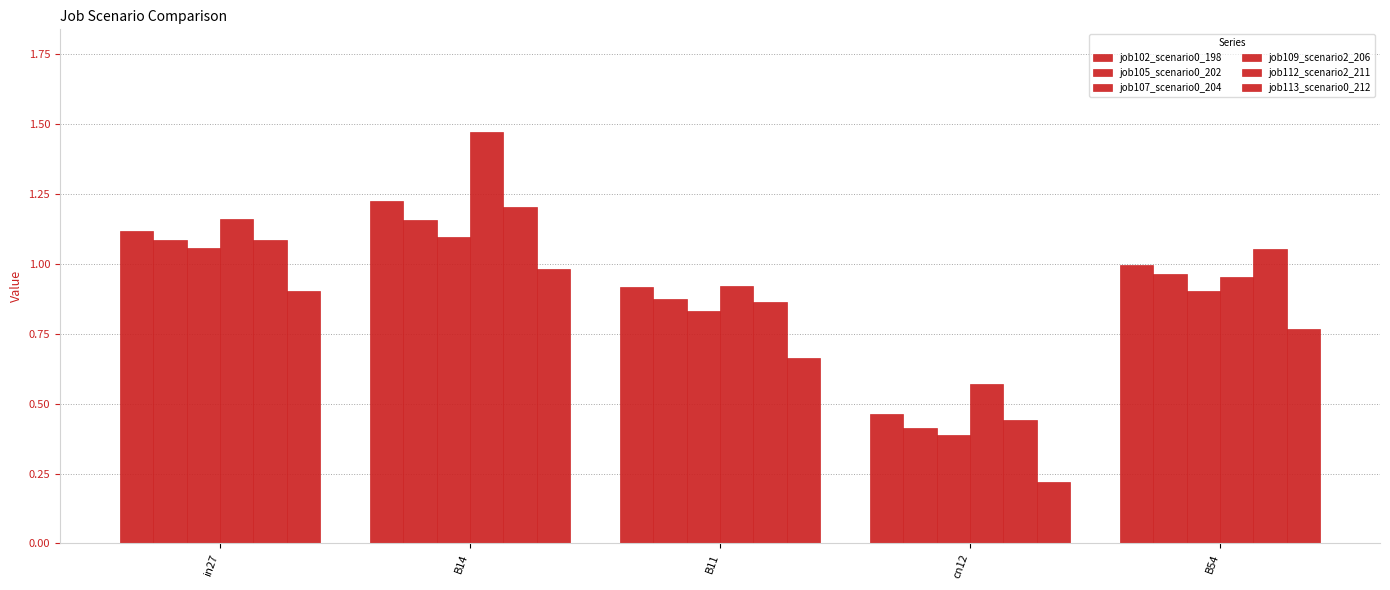

Which category has the highest value across all series?

B14